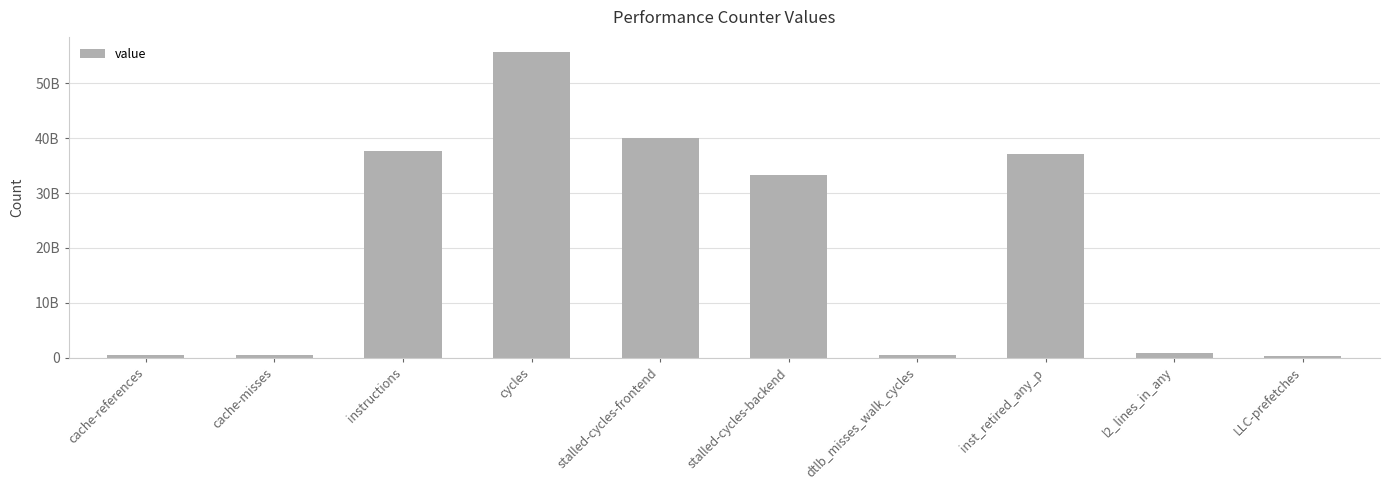

What is the value of the 3rd bar from the left?

37639831360